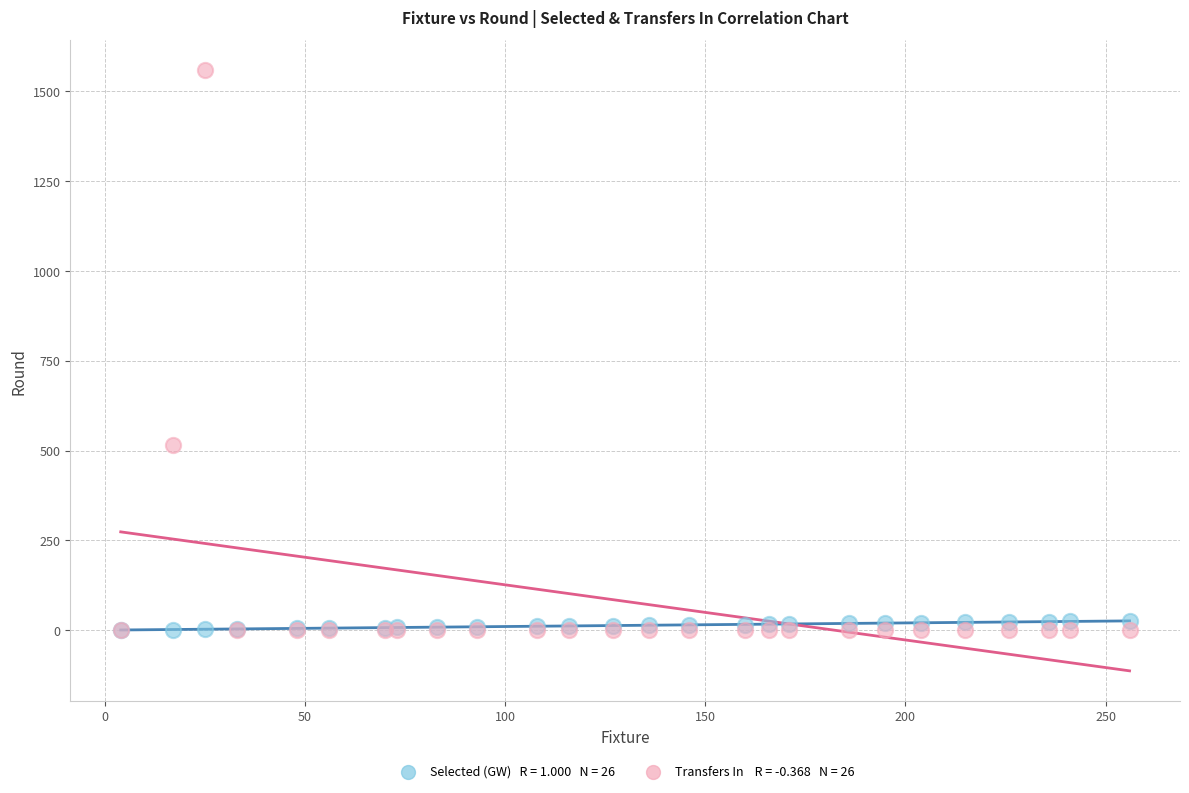

Across all series, what Y value is closest to 779?

517